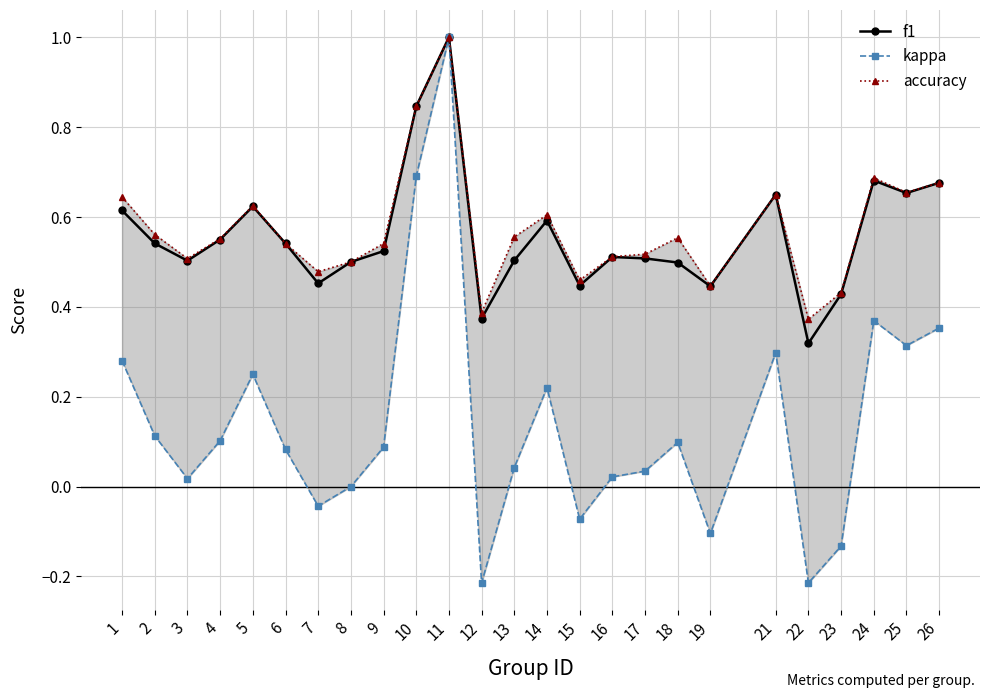

What is the difference between the maximum and second lowest values in the kappa series?

1.2